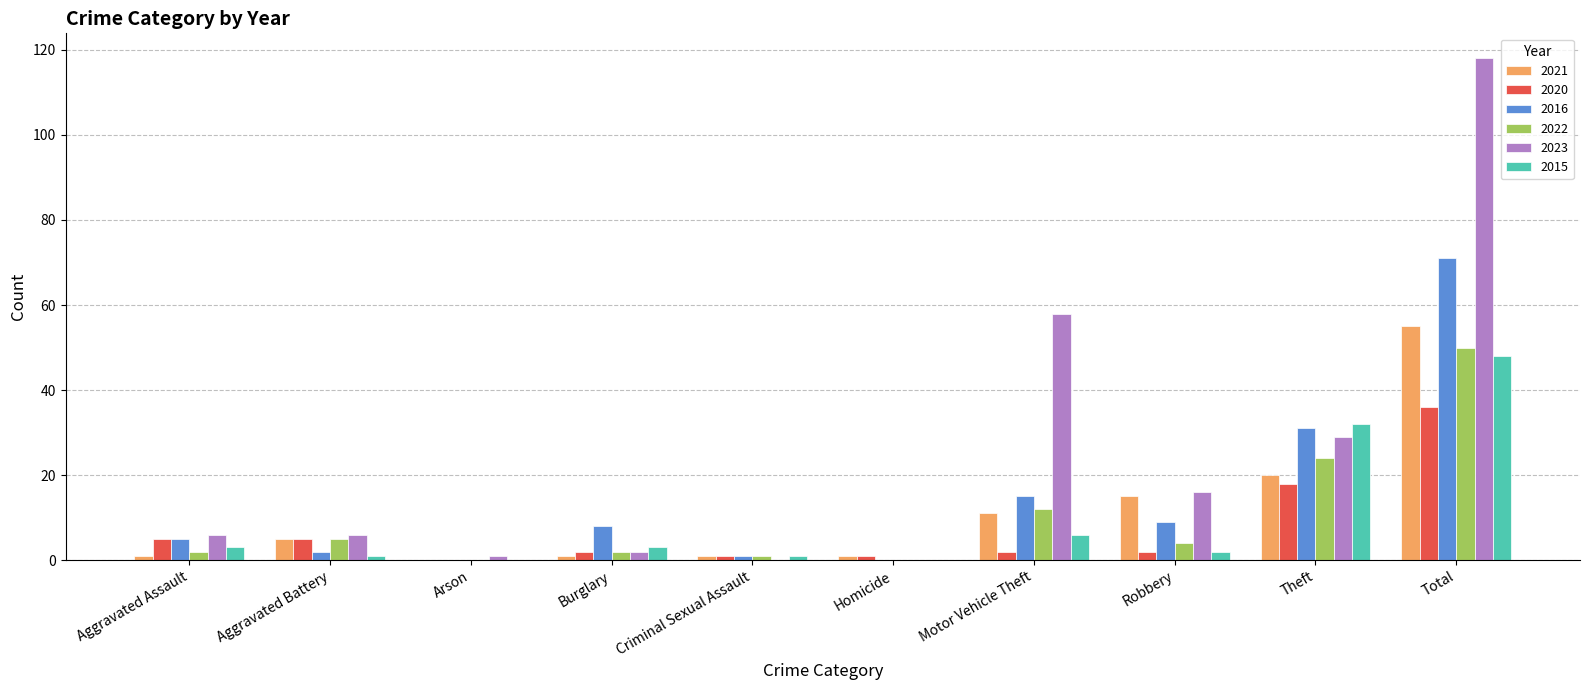

Which series has the largest total across all categories?

2023